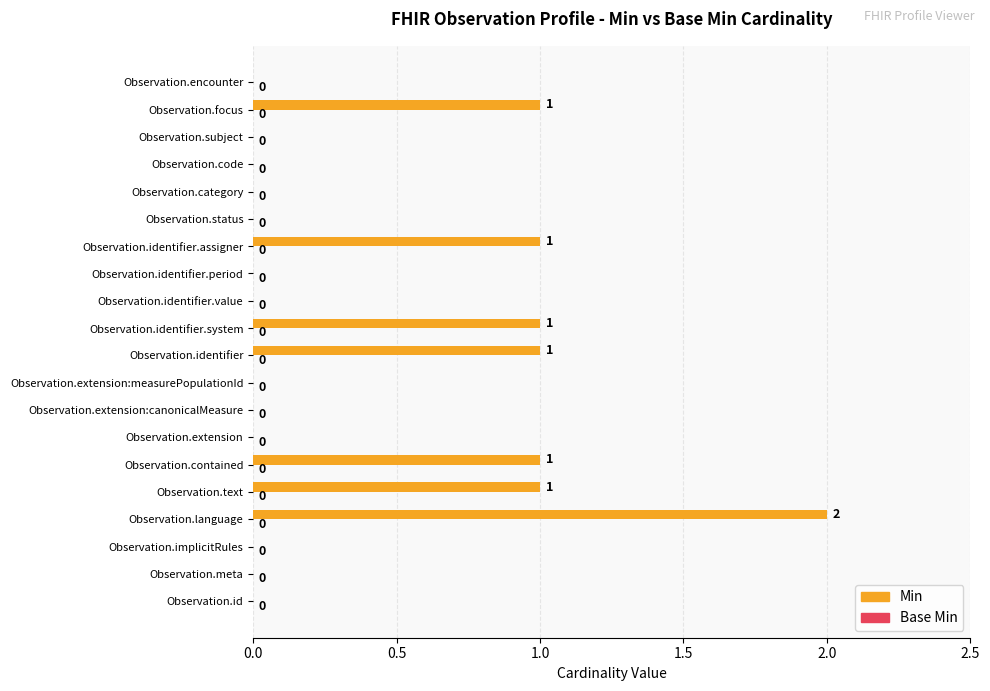

Approximately how many times larger is the value at Observation.text compared to Observation.identifier?

1.0